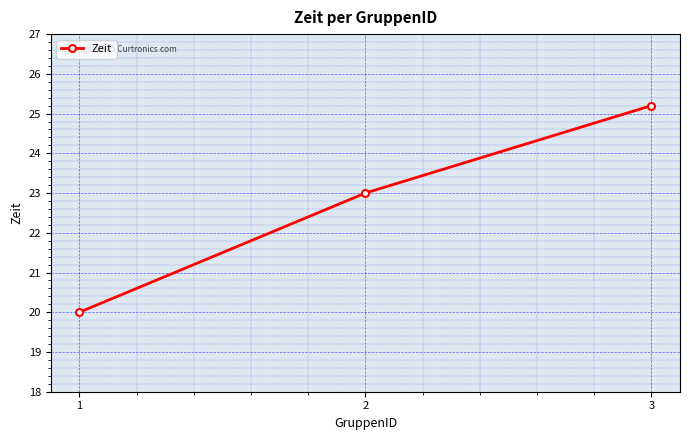

Rank the categories by value from lowest to highest.

1, 2, 3